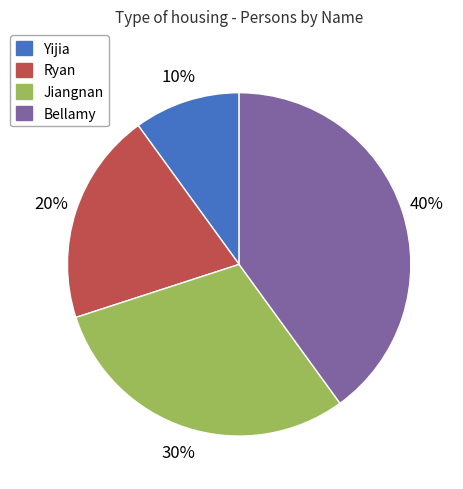

Do Yijia and Jiangnan together represent more than half of the pie?

No